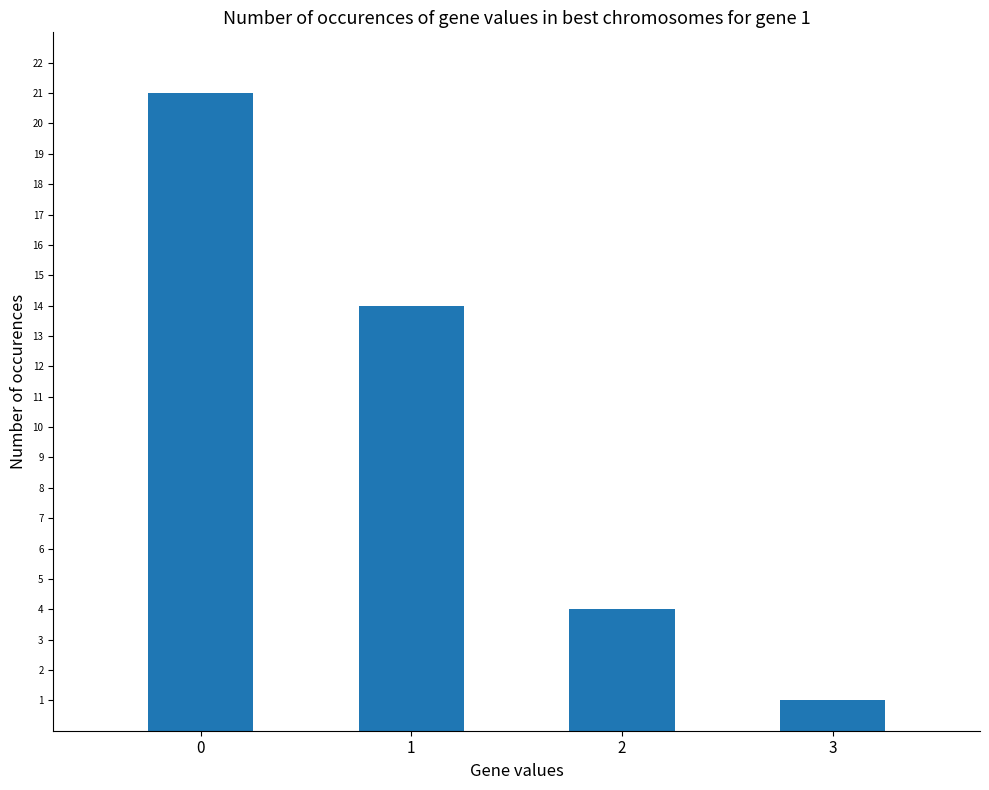

What is the change in value from 1 to 2?

-10